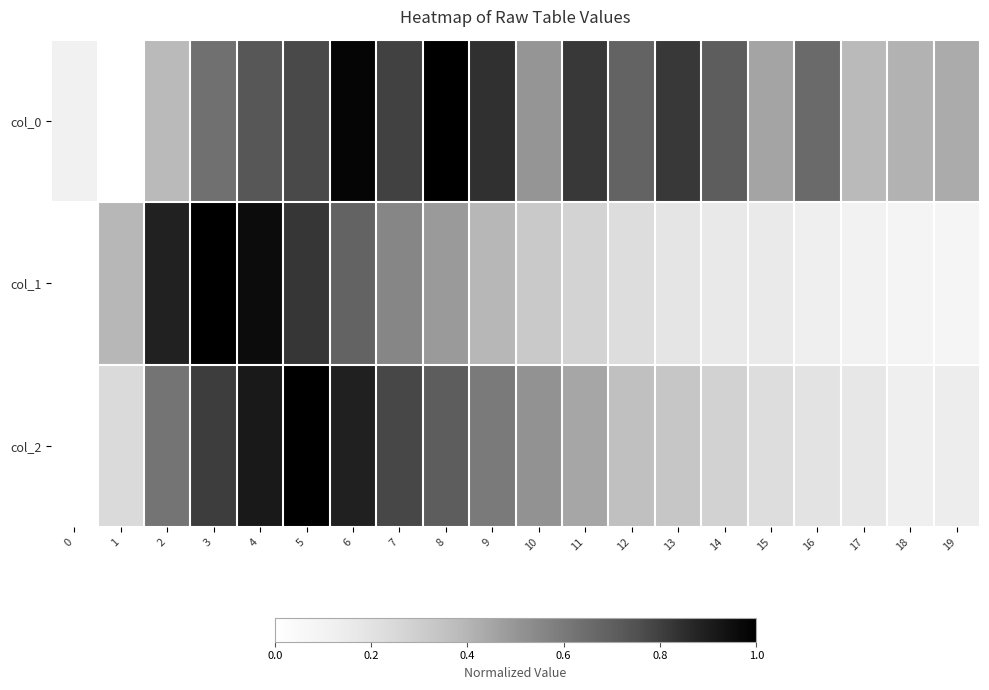

Which label corresponds to the largest value in the chart?

8